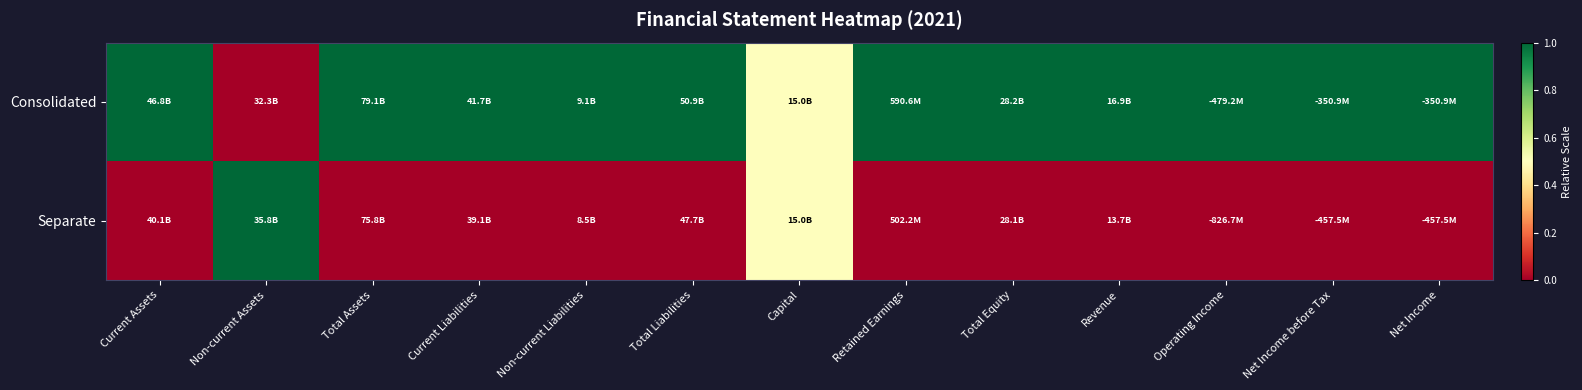

What is the total value across all series at Capital?

1.0